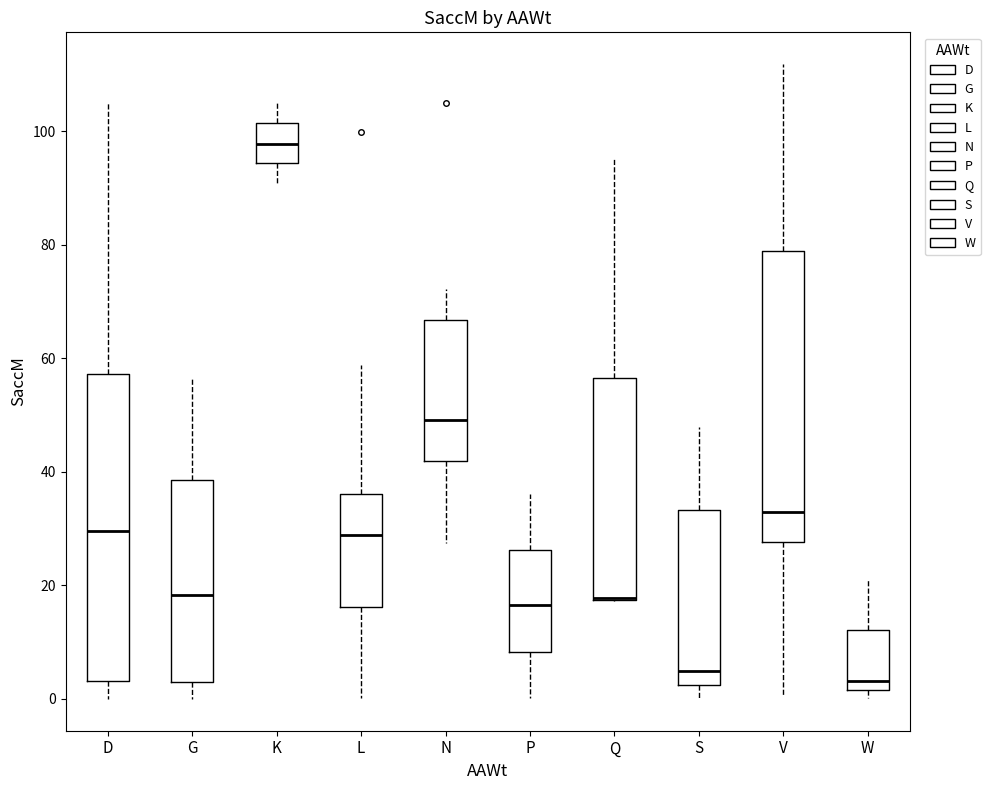

Reading left to right, read every box against the y-axis: the position of its median line, the range the box covers, and the ends of its whiskers. The values are not printed on the chart, so give them approximately, as read against the axis.

D: median 30, box 4 to 58, whiskers 0 to 106
G: median 18, box 4 to 38, whiskers 0 to 56
K: median 98, box 94 to 102, whiskers 90 to 106
L: median 28, box 16 to 36, whiskers 0 to 58
N: median 50, box 42 to 66, whiskers 28 to 72
P: median 16, box 8 to 26, whiskers 0 to 36
Q: median 18 (drawn on the box's lower edge), box 18 to 56, whiskers 18 to 96
S: median 4, box 2 to 34, whiskers 0 to 48
V: median 32, box 28 to 78, whiskers 0 to 112
W: median 4, box 2 to 12, whiskers 0 to 22